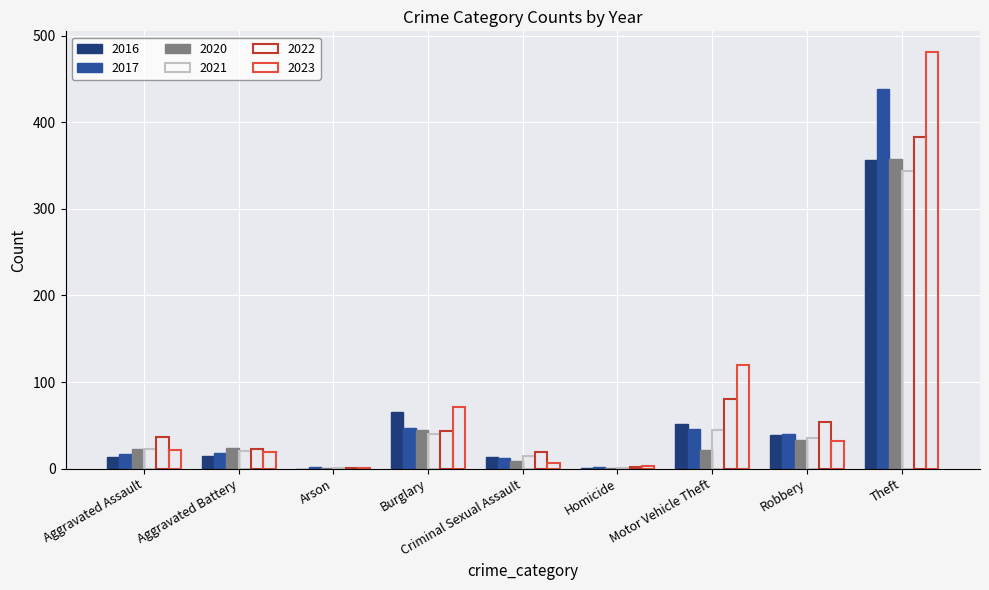

Reading left to right, transcribe all the data shown in this chart.

2022: 36	23	1	43	19	2	81	54	383
2023: 21	19	1	71	7	3	120	32	481
2017: 17	18	2	47	12	2	46	40	438
2020: 23	24	1	45	9	1	22	33	358
2021: 23	20	1	40	15	1	45	35	344
2016: 14	15	0	66	14	1	52	39	357